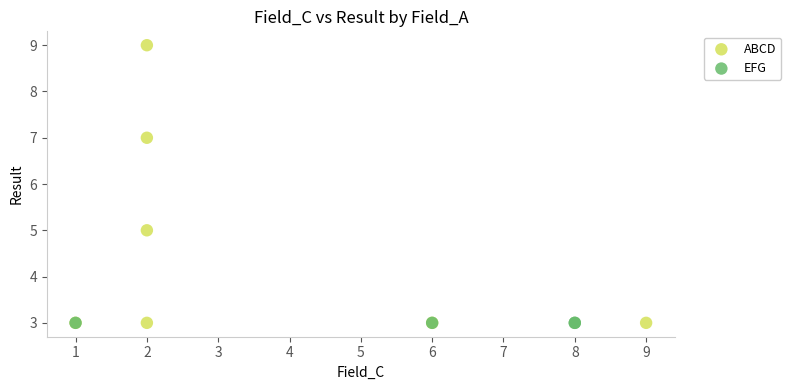

Which series contains the highest Y value?

ABCD